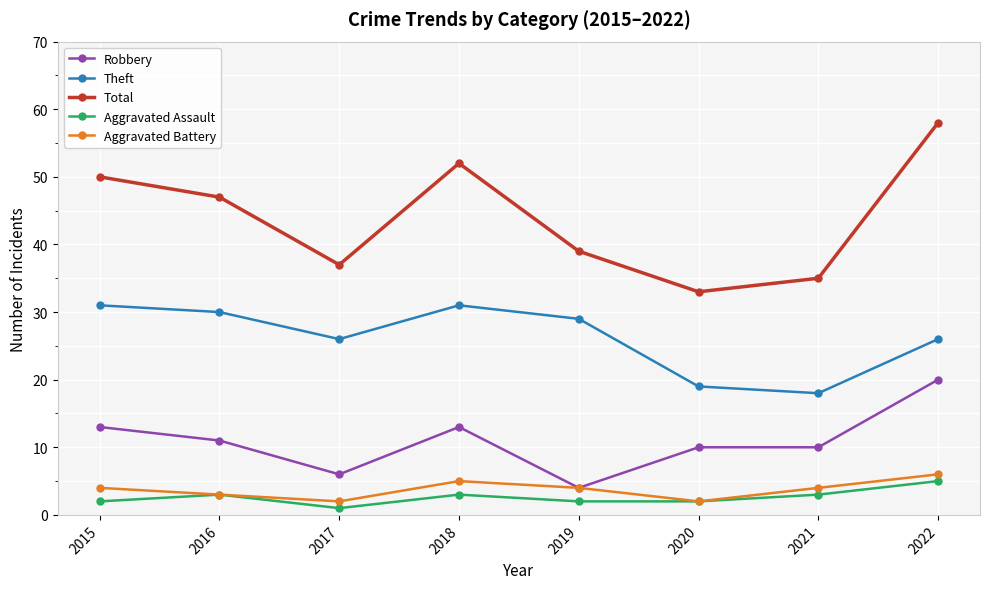

True or false: Total and Aggravated Battery intersect in this chart.

False